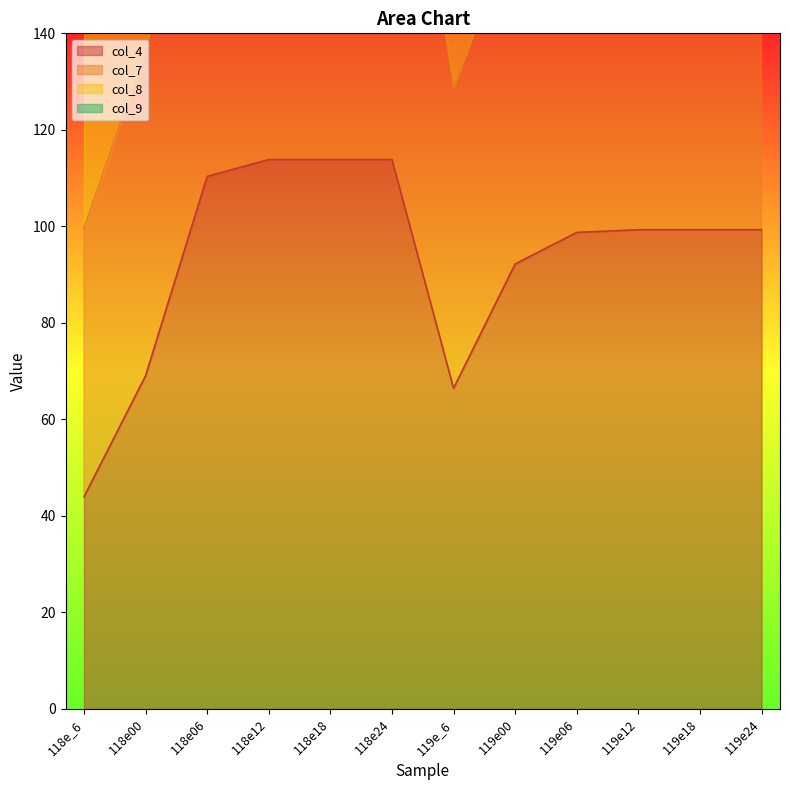

What is the lowest value of the col_4 series?

44.0